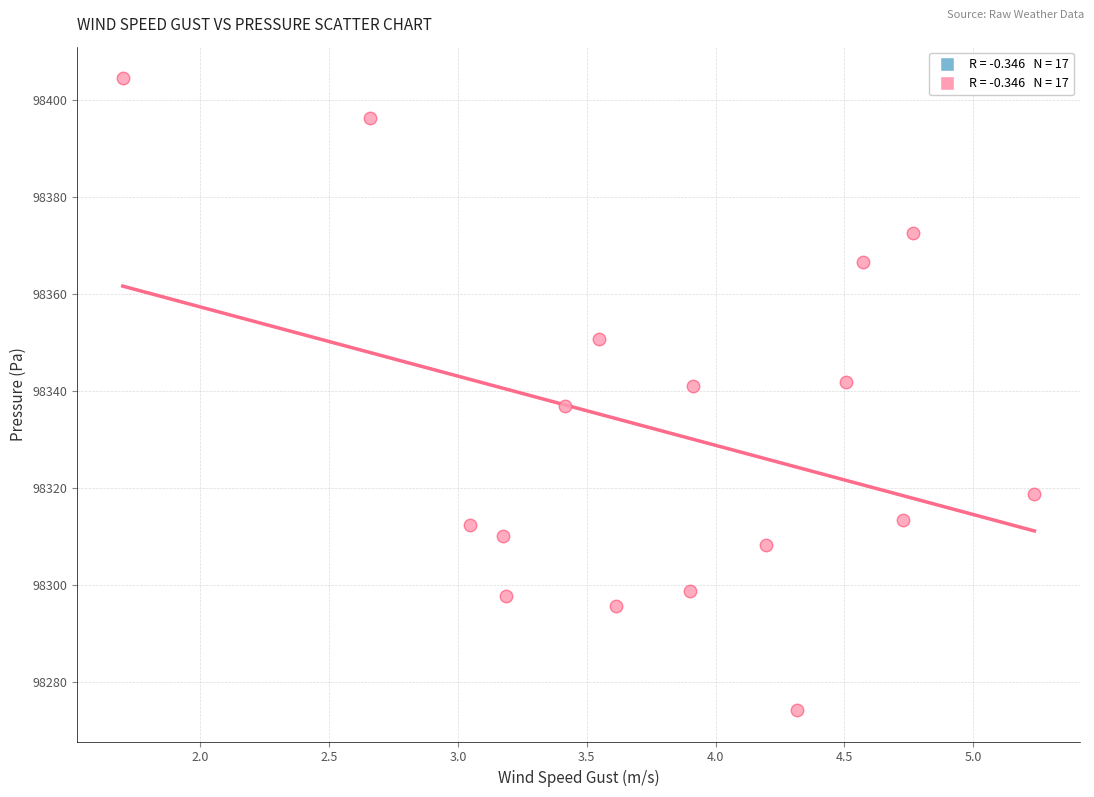

What is the range of Y values (max minus min)?

130.2